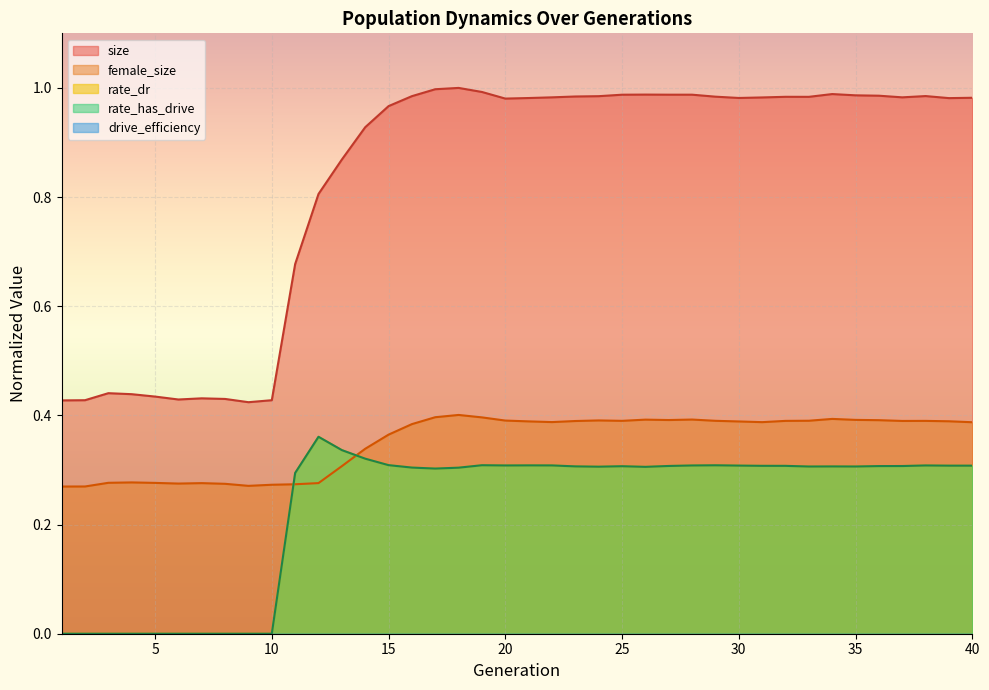

What is the difference between the maximum and minimum values in the rate_has_drive series?

0.4